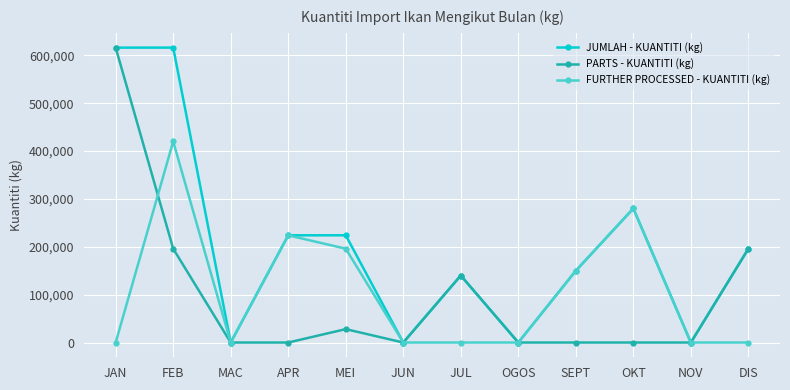

The value of JUMLAH - KUANTITI (kg) at SEPT is 231613. True or false?

False